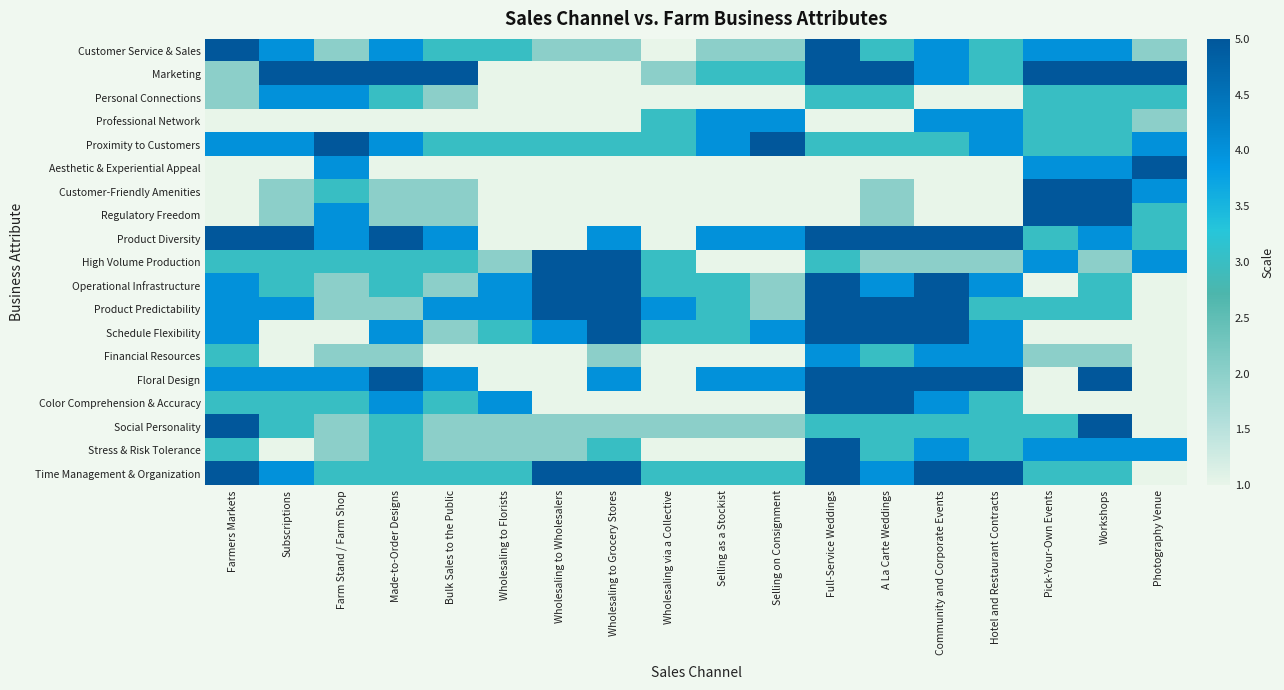

Reading left to right, extract all data points from this chart.

Customer Service & Sales: Farmers Markets=5	Subscriptions=4	Farm Stand / Farm Shop=2	Made-to-Order Designs=4	Bulk Sales to the Public=3	Wholesaling to Florists=3	Wholesaling to Wholesalers=2	Wholesaling to Grocery Stores=2	Wholesaling via a Collective=1	Selling as a Stockist=2	Selling on Consignment=2	Full-Service Weddings=5	A La Carte Weddings=3	Community and Corporate Events=4	Hotel and Restaurant Contracts=3	Pick-Your-Own Events=4	Workshops=4	Photography Venue=2
Marketing: Farmers Markets=2	Subscriptions=5	Farm Stand / Farm Shop=5	Made-to-Order Designs=5	Bulk Sales to the Public=5	Wholesaling to Florists=1	Wholesaling to Wholesalers=1	Wholesaling to Grocery Stores=1	Wholesaling via a Collective=2	Selling as a Stockist=3	Selling on Consignment=3	Full-Service Weddings=5	A La Carte Weddings=5	Community and Corporate Events=4	Hotel and Restaurant Contracts=3	Pick-Your-Own Events=5	Workshops=5	Photography Venue=5
Personal Connections: Farmers Markets=2	Subscriptions=4	Farm Stand / Farm Shop=4	Made-to-Order Designs=3	Bulk Sales to the Public=2	Wholesaling to Florists=1	Wholesaling to Wholesalers=1	Wholesaling to Grocery Stores=1	Wholesaling via a Collective=1	Selling as a Stockist=1	Selling on Consignment=1	Full-Service Weddings=3	A La Carte Weddings=3	Community and Corporate Events=1	Hotel and Restaurant Contracts=1	Pick-Your-Own Events=3	Workshops=3	Photography Venue=3
Professional Network: Farmers Markets=1	Subscriptions=1	Farm Stand / Farm Shop=1	Made-to-Order Designs=1	Bulk Sales to the Public=1	Wholesaling to Florists=1	Wholesaling to Wholesalers=1	Wholesaling to Grocery Stores=1	Wholesaling via a Collective=3	Selling as a Stockist=4	Selling on Consignment=4	Full-Service Weddings=1	A La Carte Weddings=1	Community and Corporate Events=4	Hotel and Restaurant Contracts=4	Pick-Your-Own Events=3	Workshops=3	Photography Venue=2
Proximity to Customers: Farmers Markets=4	Subscriptions=4	Farm Stand / Farm Shop=5	Made-to-Order Designs=4	Bulk Sales to the Public=3	Wholesaling to Florists=3	Wholesaling to Wholesalers=3	Wholesaling to Grocery Stores=3	Wholesaling via a Collective=3	Selling as a Stockist=4	Selling on Consignment=5	Full-Service Weddings=3	A La Carte Weddings=3	Community and Corporate Events=3	Hotel and Restaurant Contracts=4	Pick-Your-Own Events=3	Workshops=3	Photography Venue=4
Aesthetic & Experiential Appeal: Farmers Markets=1	Subscriptions=1	Farm Stand / Farm Shop=4	Made-to-Order Designs=1	Bulk Sales to the Public=1	Wholesaling to Florists=1	Wholesaling to Wholesalers=1	Wholesaling to Grocery Stores=1	Wholesaling via a Collective=1	Selling as a Stockist=1	Selling on Consignment=1	Full-Service Weddings=1	A La Carte Weddings=1	Community and Corporate Events=1	Hotel and Restaurant Contracts=1	Pick-Your-Own Events=4	Workshops=4	Photography Venue=5
Customer-Friendly Amenities: Farmers Markets=1	Subscriptions=2	Farm Stand / Farm Shop=3	Made-to-Order Designs=2	Bulk Sales to the Public=2	Wholesaling to Florists=1	Wholesaling to Wholesalers=1	Wholesaling to Grocery Stores=1	Wholesaling via a Collective=1	Selling as a Stockist=1	Selling on Consignment=1	Full-Service Weddings=1	A La Carte Weddings=2	Community and Corporate Events=1	Hotel and Restaurant Contracts=1	Pick-Your-Own Events=5	Workshops=5	Photography Venue=4
Regulatory Freedom: Farmers Markets=1	Subscriptions=2	Farm Stand / Farm Shop=4	Made-to-Order Designs=2	Bulk Sales to the Public=2	Wholesaling to Florists=1	Wholesaling to Wholesalers=1	Wholesaling to Grocery Stores=1	Wholesaling via a Collective=1	Selling as a Stockist=1	Selling on Consignment=1	Full-Service Weddings=1	A La Carte Weddings=2	Community and Corporate Events=1	Hotel and Restaurant Contracts=1	Pick-Your-Own Events=5	Workshops=5	Photography Venue=3
Product Diversity: Farmers Markets=5	Subscriptions=5	Farm Stand / Farm Shop=4	Made-to-Order Designs=5	Bulk Sales to the Public=4	Wholesaling to Florists=1	Wholesaling to Wholesalers=1	Wholesaling to Grocery Stores=4	Wholesaling via a Collective=1	Selling as a Stockist=4	Selling on Consignment=4	Full-Service Weddings=5	A La Carte Weddings=5	Community and Corporate Events=5	Hotel and Restaurant Contracts=5	Pick-Your-Own Events=3	Workshops=4	Photography Venue=3
High Volume Production: Farmers Markets=3	Subscriptions=3	Farm Stand / Farm Shop=3	Made-to-Order Designs=3	Bulk Sales to the Public=3	Wholesaling to Florists=2	Wholesaling to Wholesalers=5	Wholesaling to Grocery Stores=5	Wholesaling via a Collective=3	Selling as a Stockist=1	Selling on Consignment=1	Full-Service Weddings=3	A La Carte Weddings=2	Community and Corporate Events=2	Hotel and Restaurant Contracts=2	Pick-Your-Own Events=4	Workshops=2	Photography Venue=4
Operational Infrastructure: Farmers Markets=4	Subscriptions=3	Farm Stand / Farm Shop=2	Made-to-Order Designs=3	Bulk Sales to the Public=2	Wholesaling to Florists=4	Wholesaling to Wholesalers=5	Wholesaling to Grocery Stores=5	Wholesaling via a Collective=3	Selling as a Stockist=3	Selling on Consignment=2	Full-Service Weddings=5	A La Carte Weddings=4	Community and Corporate Events=5	Hotel and Restaurant Contracts=4	Pick-Your-Own Events=1	Workshops=3	Photography Venue=1
Product Predictability: Farmers Markets=4	Subscriptions=4	Farm Stand / Farm Shop=2	Made-to-Order Designs=2	Bulk Sales to the Public=4	Wholesaling to Florists=4	Wholesaling to Wholesalers=5	Wholesaling to Grocery Stores=5	Wholesaling via a Collective=4	Selling as a Stockist=3	Selling on Consignment=2	Full-Service Weddings=5	A La Carte Weddings=5	Community and Corporate Events=5	Hotel and Restaurant Contracts=3	Pick-Your-Own Events=3	Workshops=3	Photography Venue=1
Schedule Flexibility: Farmers Markets=4	Subscriptions=1	Farm Stand / Farm Shop=1	Made-to-Order Designs=4	Bulk Sales to the Public=2	Wholesaling to Florists=3	Wholesaling to Wholesalers=4	Wholesaling to Grocery Stores=5	Wholesaling via a Collective=3	Selling as a Stockist=3	Selling on Consignment=4	Full-Service Weddings=5	A La Carte Weddings=5	Community and Corporate Events=5	Hotel and Restaurant Contracts=4	Pick-Your-Own Events=1	Workshops=1	Photography Venue=1
Financial Resources: Farmers Markets=3	Subscriptions=1	Farm Stand / Farm Shop=2	Made-to-Order Designs=2	Bulk Sales to the Public=1	Wholesaling to Florists=1	Wholesaling to Wholesalers=1	Wholesaling to Grocery Stores=2	Wholesaling via a Collective=1	Selling as a Stockist=1	Selling on Consignment=1	Full-Service Weddings=4	A La Carte Weddings=3	Community and Corporate Events=4	Hotel and Restaurant Contracts=4	Pick-Your-Own Events=2	Workshops=2	Photography Venue=1
Floral Design: Farmers Markets=4	Subscriptions=4	Farm Stand / Farm Shop=4	Made-to-Order Designs=5	Bulk Sales to the Public=4	Wholesaling to Florists=1	Wholesaling to Wholesalers=1	Wholesaling to Grocery Stores=4	Wholesaling via a Collective=1	Selling as a Stockist=4	Selling on Consignment=4	Full-Service Weddings=5	A La Carte Weddings=5	Community and Corporate Events=5	Hotel and Restaurant Contracts=5	Pick-Your-Own Events=1	Workshops=5	Photography Venue=1
Color Comprehension & Accuracy: Farmers Markets=3	Subscriptions=3	Farm Stand / Farm Shop=3	Made-to-Order Designs=4	Bulk Sales to the Public=3	Wholesaling to Florists=4	Wholesaling to Wholesalers=1	Wholesaling to Grocery Stores=1	Wholesaling via a Collective=1	Selling as a Stockist=1	Selling on Consignment=1	Full-Service Weddings=5	A La Carte Weddings=5	Community and Corporate Events=4	Hotel and Restaurant Contracts=3	Pick-Your-Own Events=1	Workshops=1	Photography Venue=1
Social Personality: Farmers Markets=5	Subscriptions=3	Farm Stand / Farm Shop=2	Made-to-Order Designs=3	Bulk Sales to the Public=2	Wholesaling to Florists=2	Wholesaling to Wholesalers=2	Wholesaling to Grocery Stores=2	Wholesaling via a Collective=2	Selling as a Stockist=2	Selling on Consignment=2	Full-Service Weddings=3	A La Carte Weddings=3	Community and Corporate Events=3	Hotel and Restaurant Contracts=3	Pick-Your-Own Events=3	Workshops=5	Photography Venue=1
Stress & Risk Tolerance: Farmers Markets=3	Subscriptions=1	Farm Stand / Farm Shop=2	Made-to-Order Designs=3	Bulk Sales to the Public=2	Wholesaling to Florists=2	Wholesaling to Wholesalers=2	Wholesaling to Grocery Stores=3	Wholesaling via a Collective=1	Selling as a Stockist=1	Selling on Consignment=1	Full-Service Weddings=5	A La Carte Weddings=3	Community and Corporate Events=4	Hotel and Restaurant Contracts=3	Pick-Your-Own Events=4	Workshops=4	Photography Venue=4
Time Management & Organization: Farmers Markets=5	Subscriptions=4	Farm Stand / Farm Shop=3	Made-to-Order Designs=3	Bulk Sales to the Public=3	Wholesaling to Florists=3	Wholesaling to Wholesalers=5	Wholesaling to Grocery Stores=5	Wholesaling via a Collective=3	Selling as a Stockist=3	Selling on Consignment=3	Full-Service Weddings=5	A La Carte Weddings=4	Community and Corporate Events=5	Hotel and Restaurant Contracts=5	Pick-Your-Own Events=3	Workshops=3	Photography Venue=1